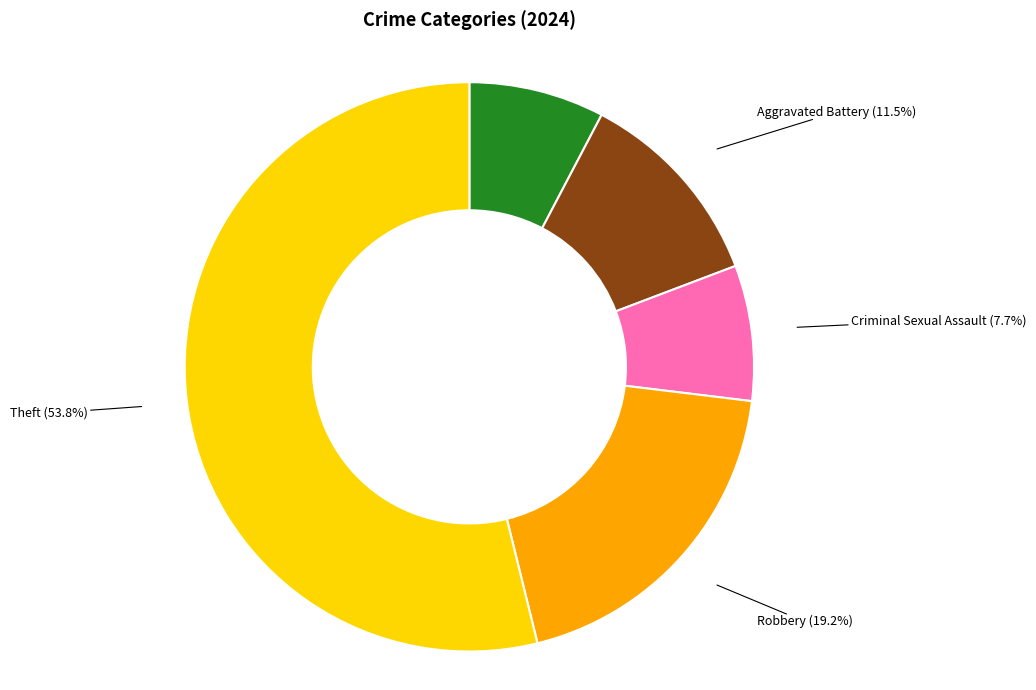

Is there any slice that represents more than half of the pie?

Yes